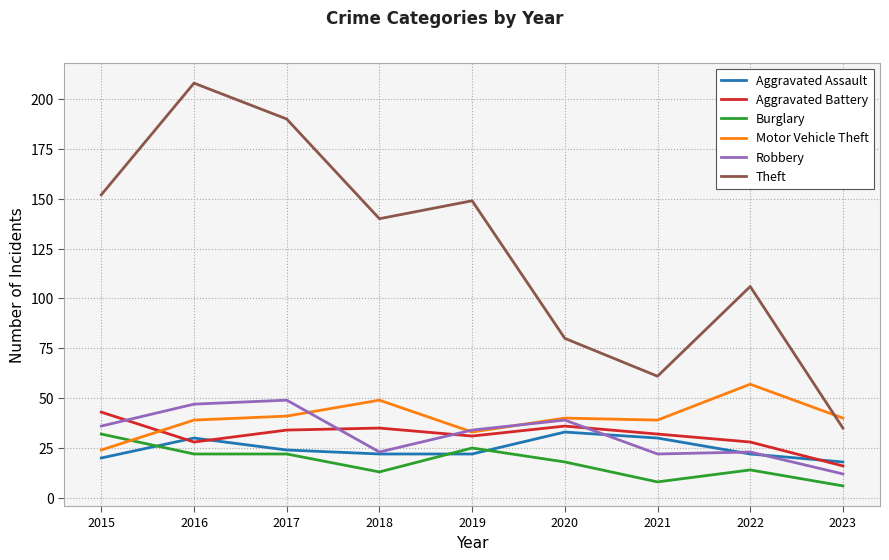

Does the chart display data point markers on the line(s)?

No